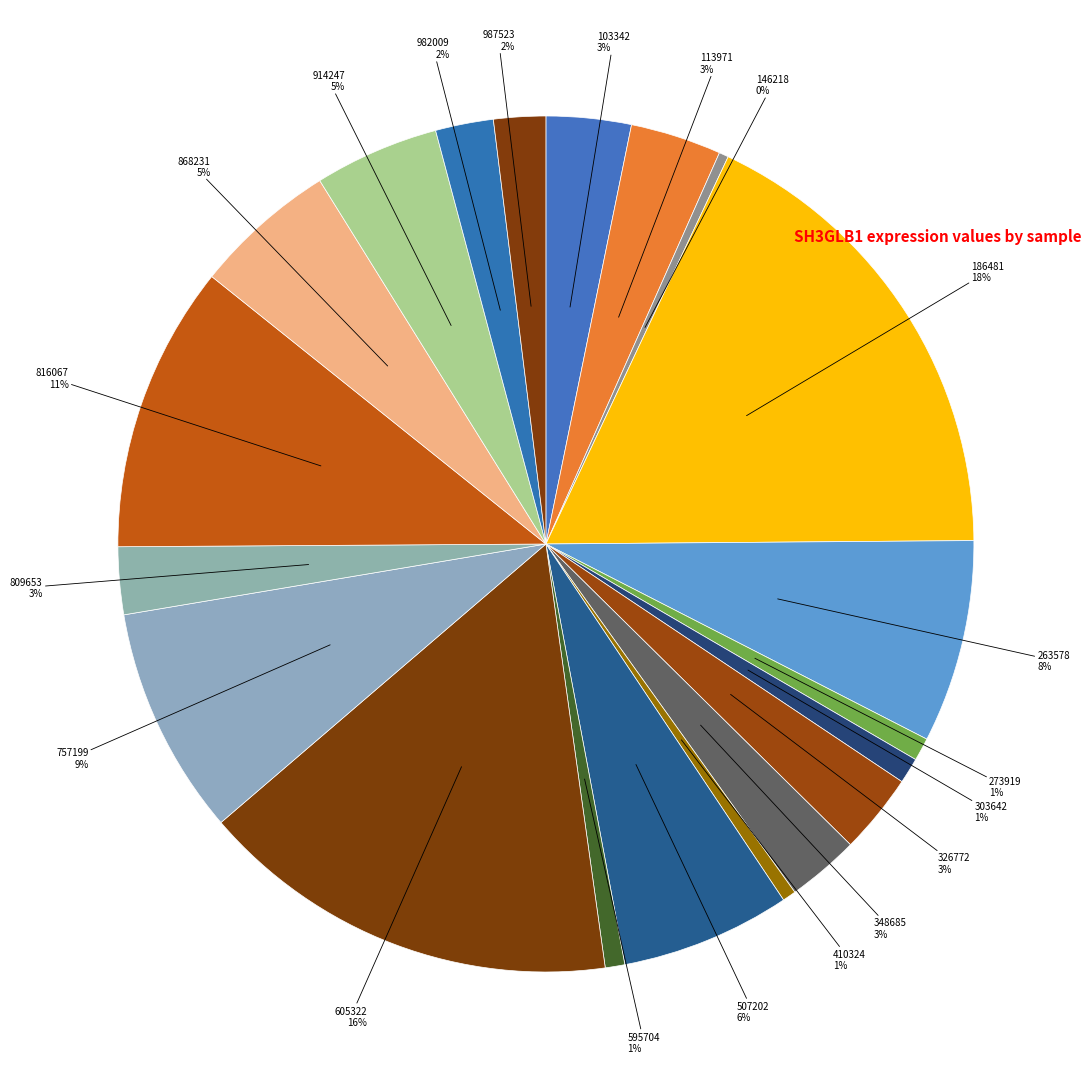

How many slices are in this pie chart?

20